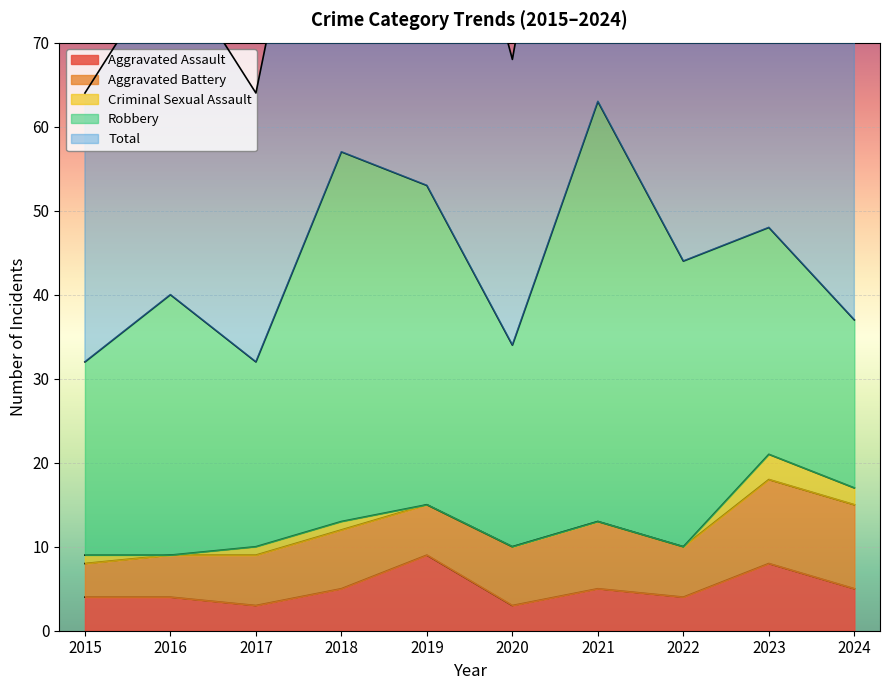

The value of Criminal Sexual Assault at 2023 is 3. True or false?

True